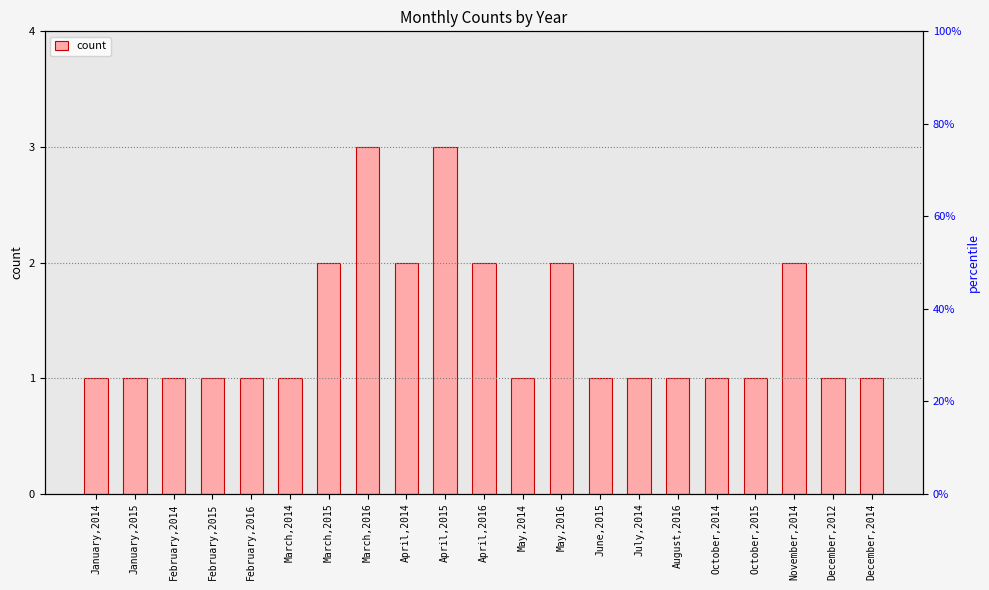

Is it true that the value at October,2014 is 2?

False